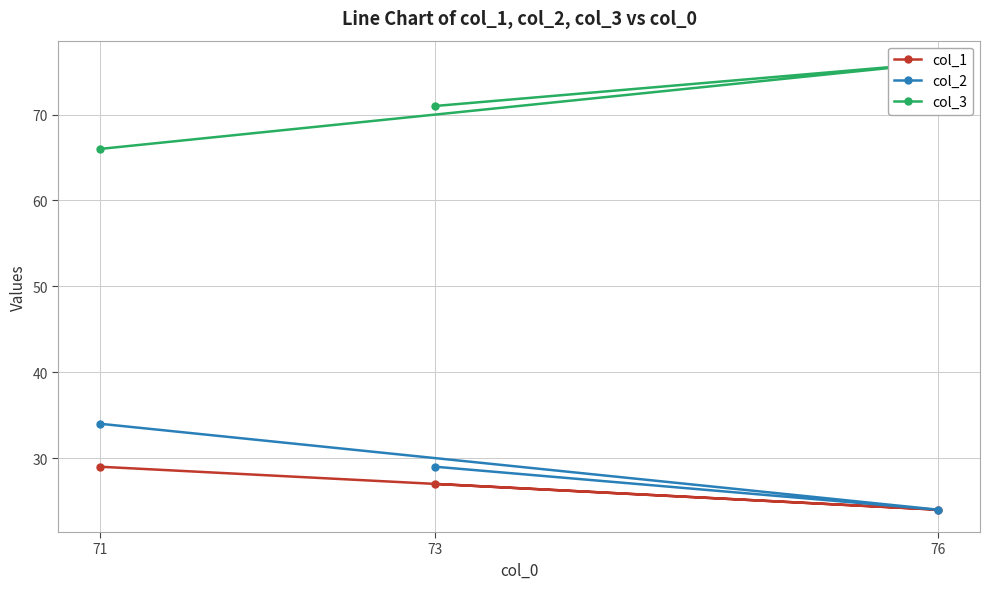

The value of col_2 at 73 is 7. True or false?

False